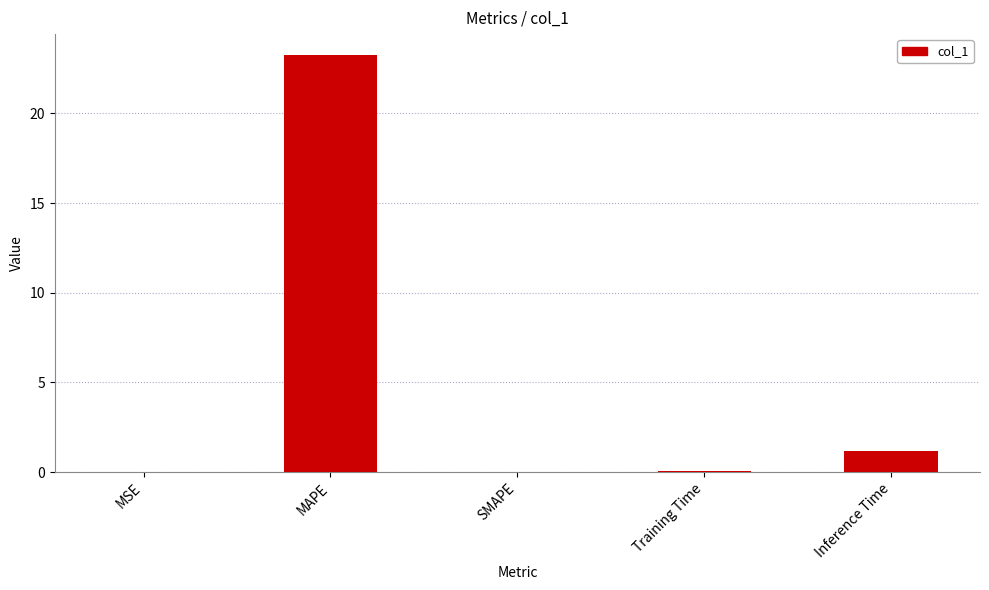

What is the change in value from MAPE to Training Time?

-23.2